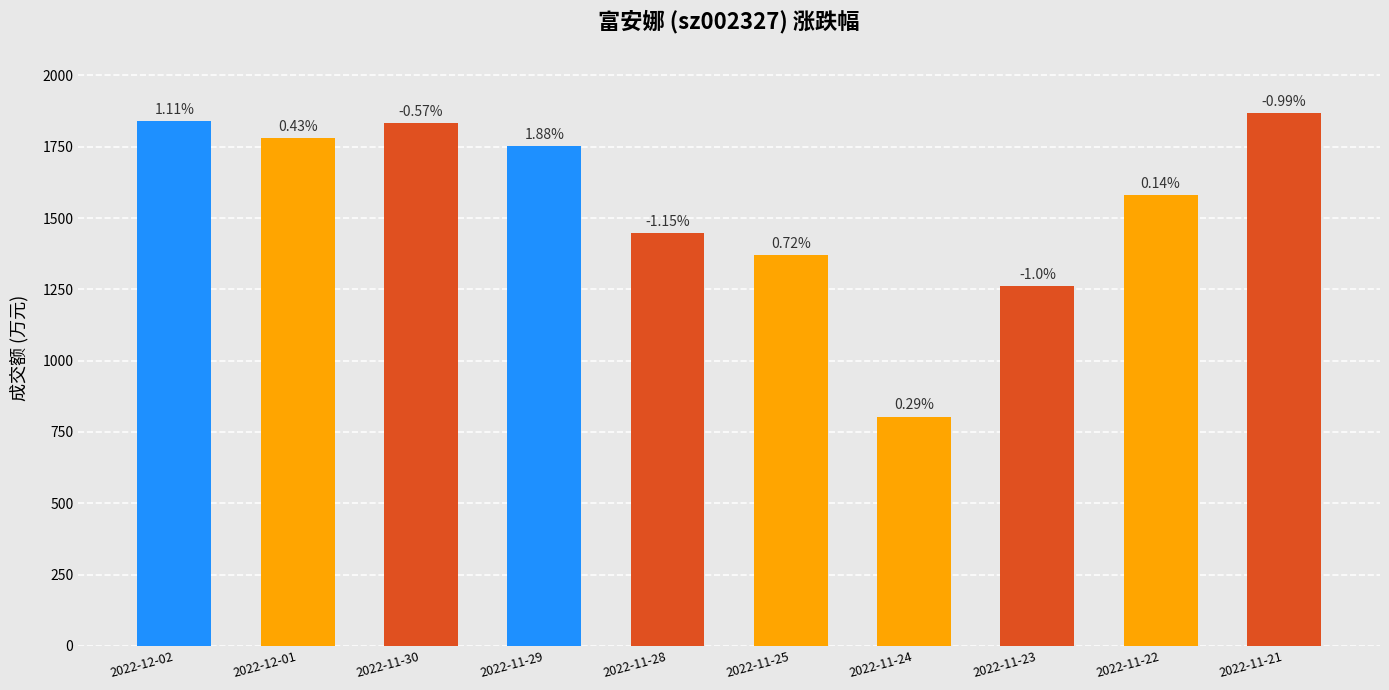

Does the chart contain any negative values?

No